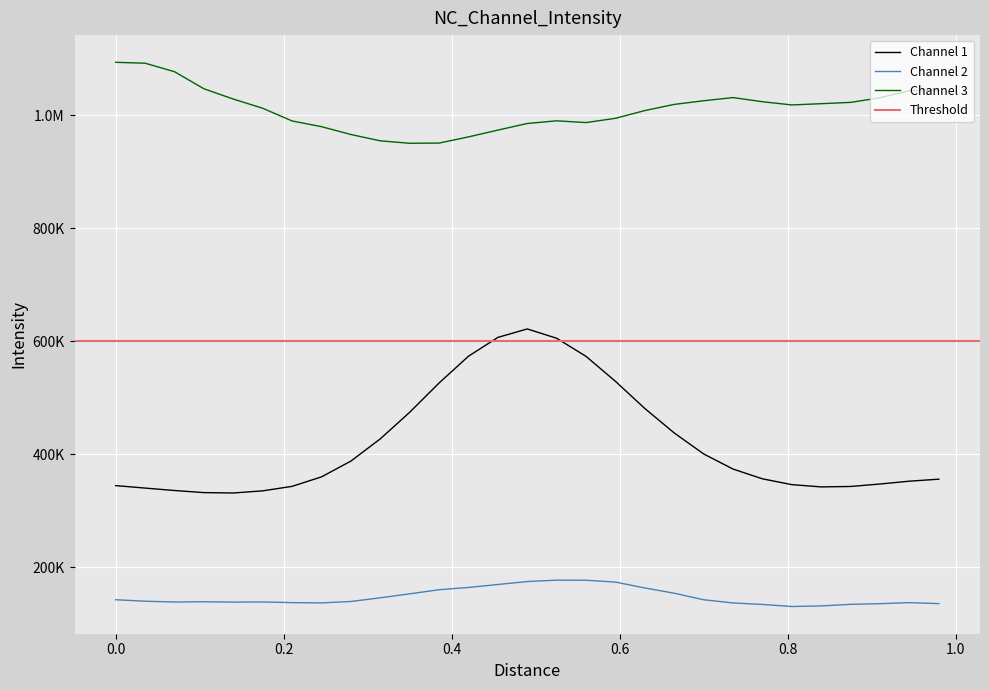

True or false: Channel 2 and Channel 1 intersect in this chart.

False